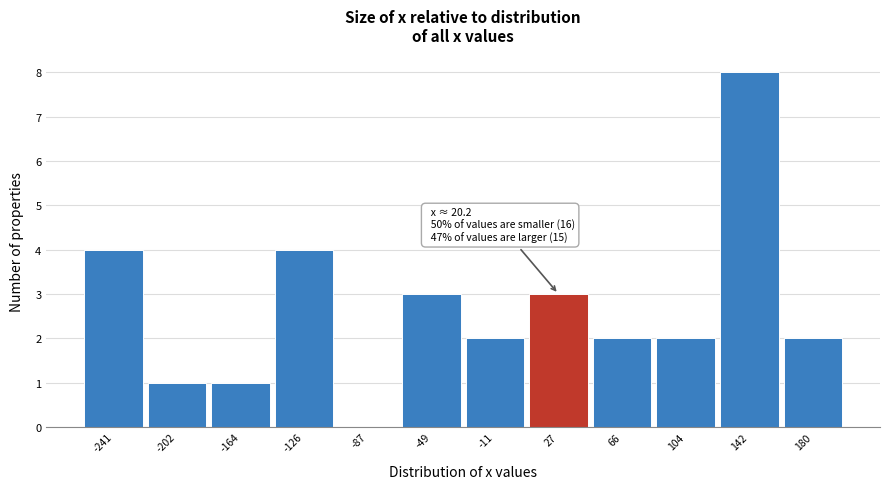

Over which range of the x-axis is the bar tallest?

125 to 160